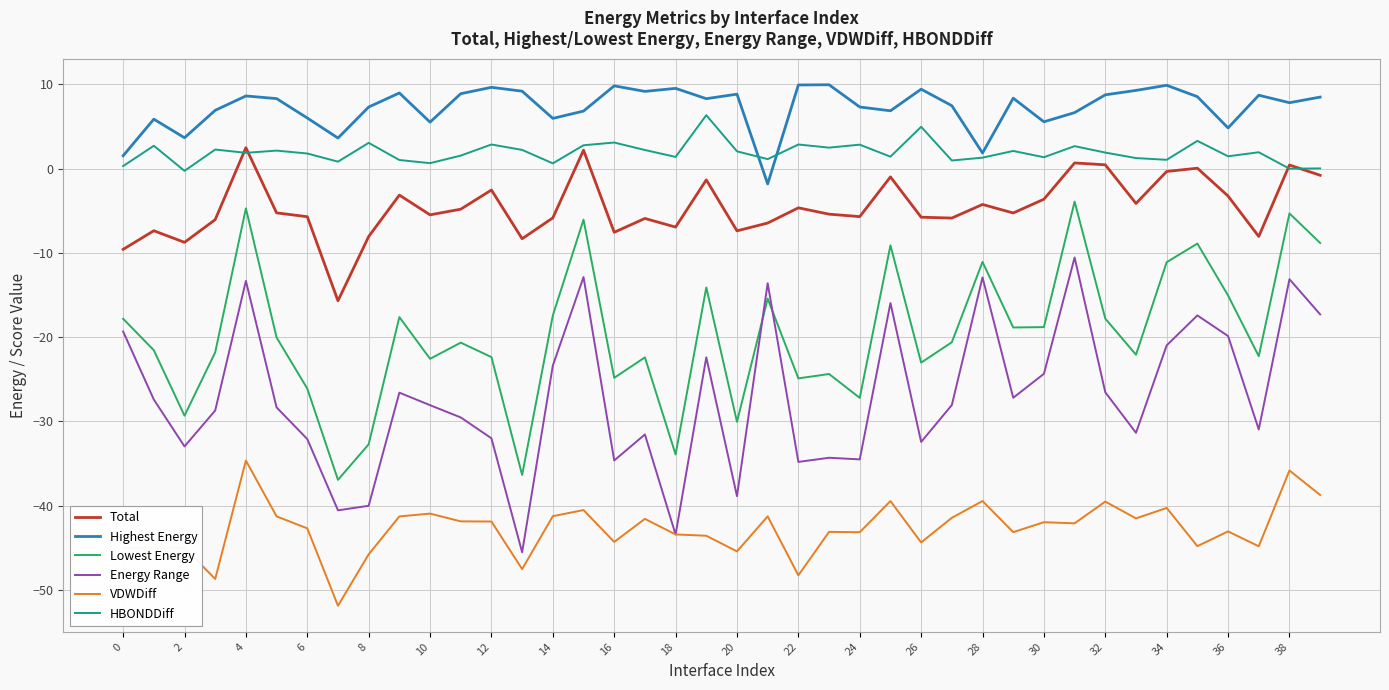

Which series has the largest total across all categories?

Highest Energy